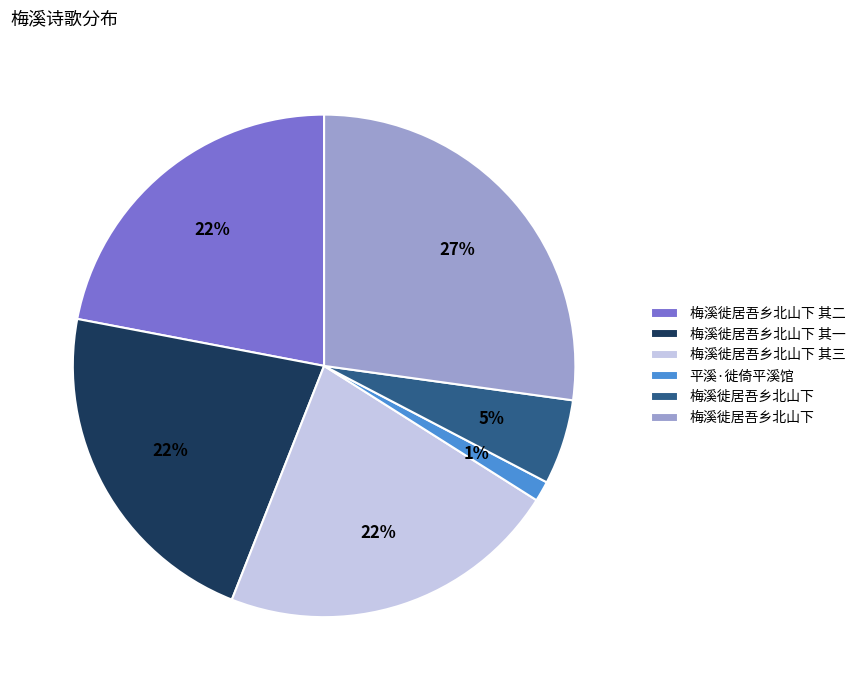

To the nearest percent, what is the average slice percentage?

17%